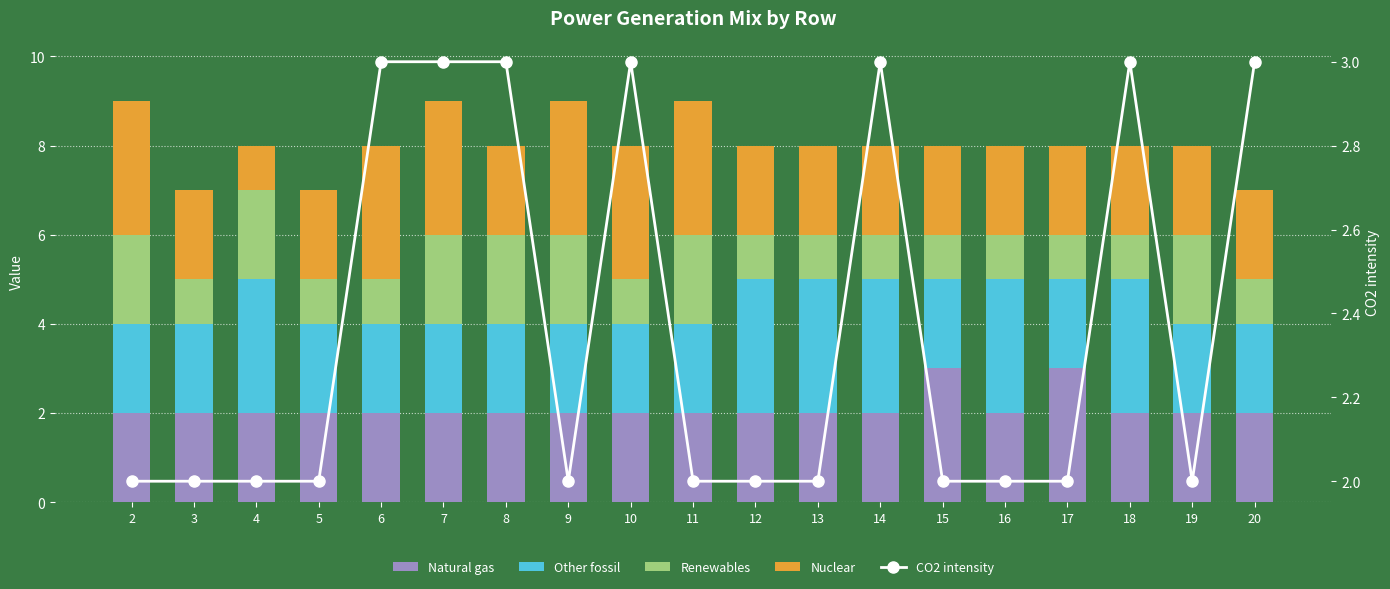

What is the maximum value shown in the chart?

3